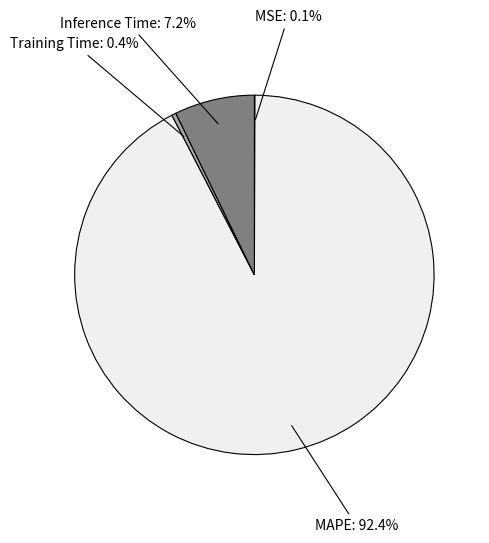

Is there any slice that represents more than half of the pie?

Yes